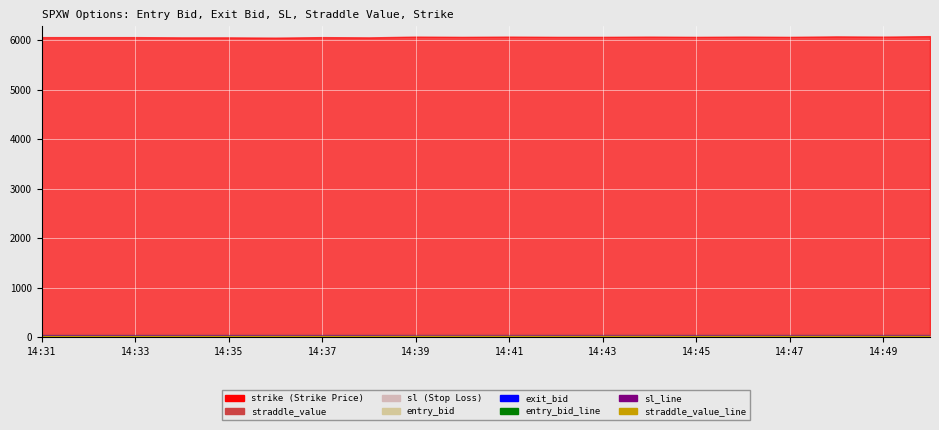

True or false: straddle_value_line has more than 1 points higher than both neighbors.

False